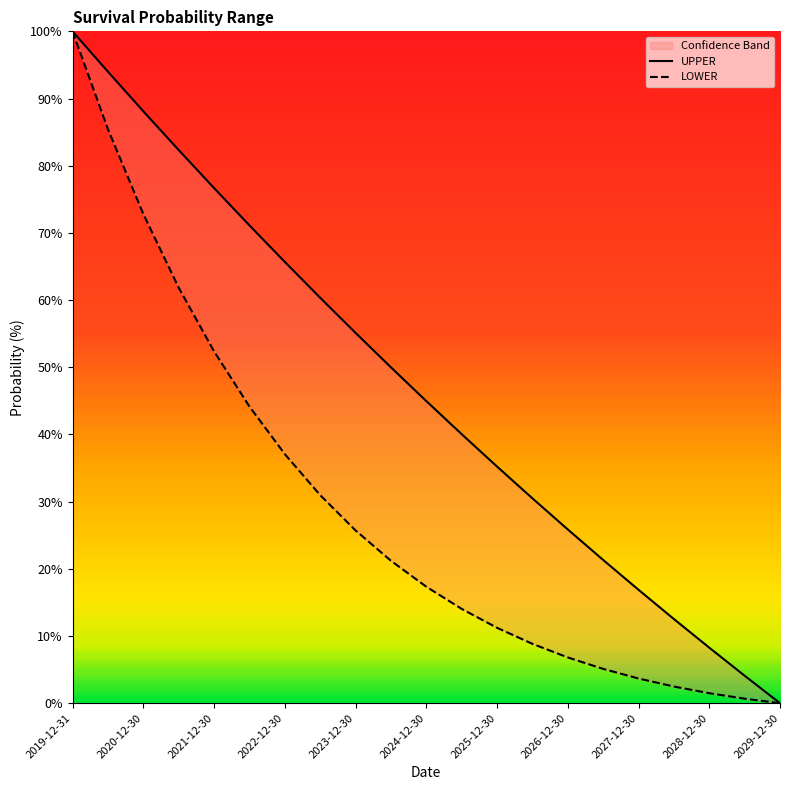

What are all the series names shown in the legend?

UPPER, LOWER